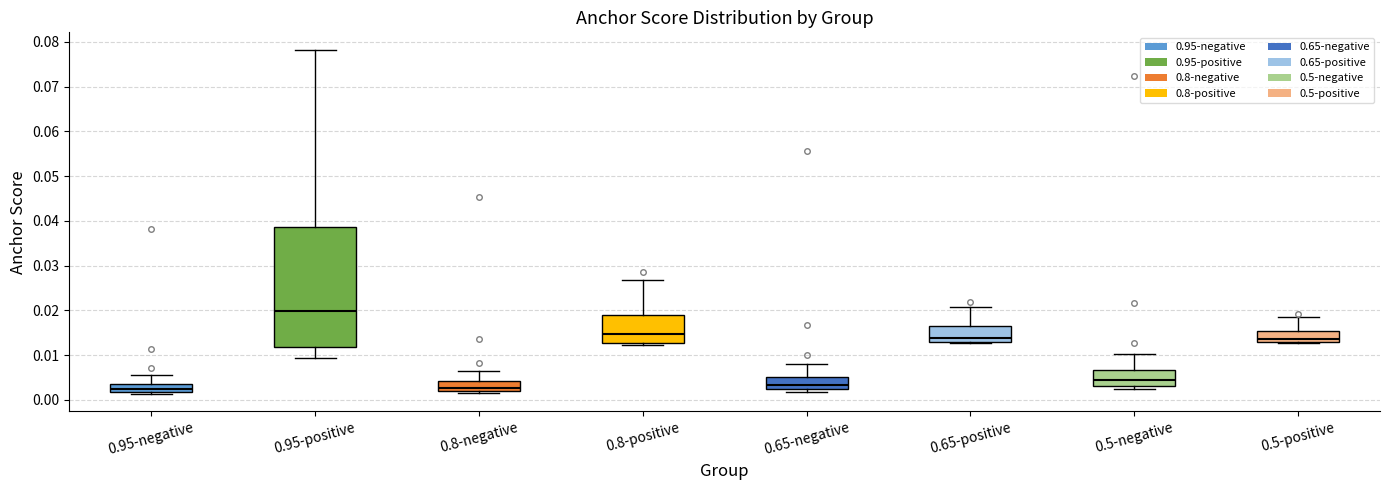

Where does the upper whisker of the box for 0.8-negative end on the y-axis? The values are not printed on the chart, so give them approximately, as read against the axis.

0.007